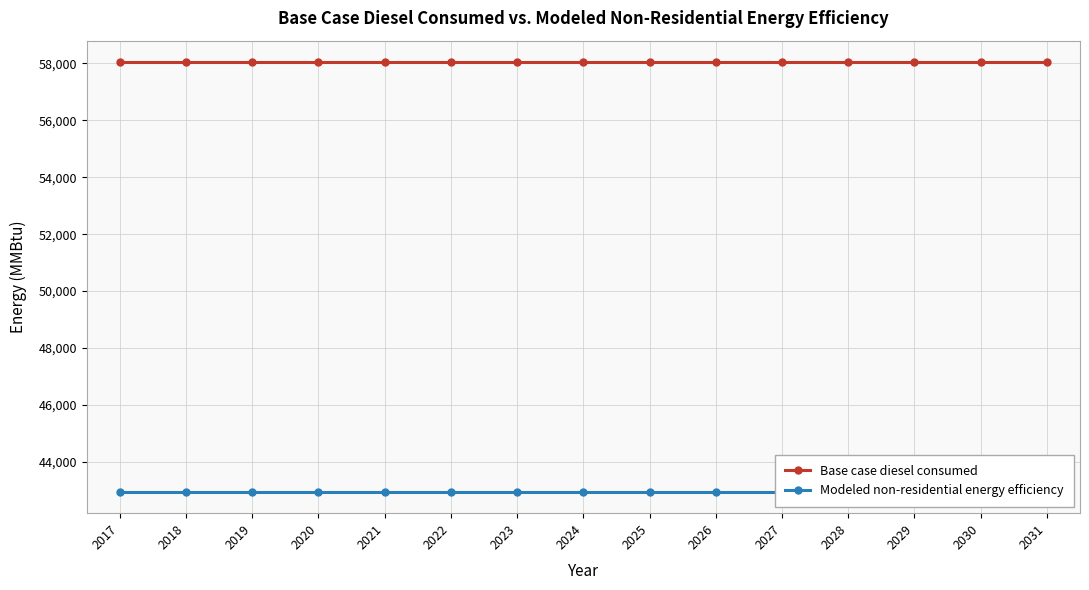

What are all the series names shown in the legend?

Base case diesel consumed, Modeled non-residential energy efficiency